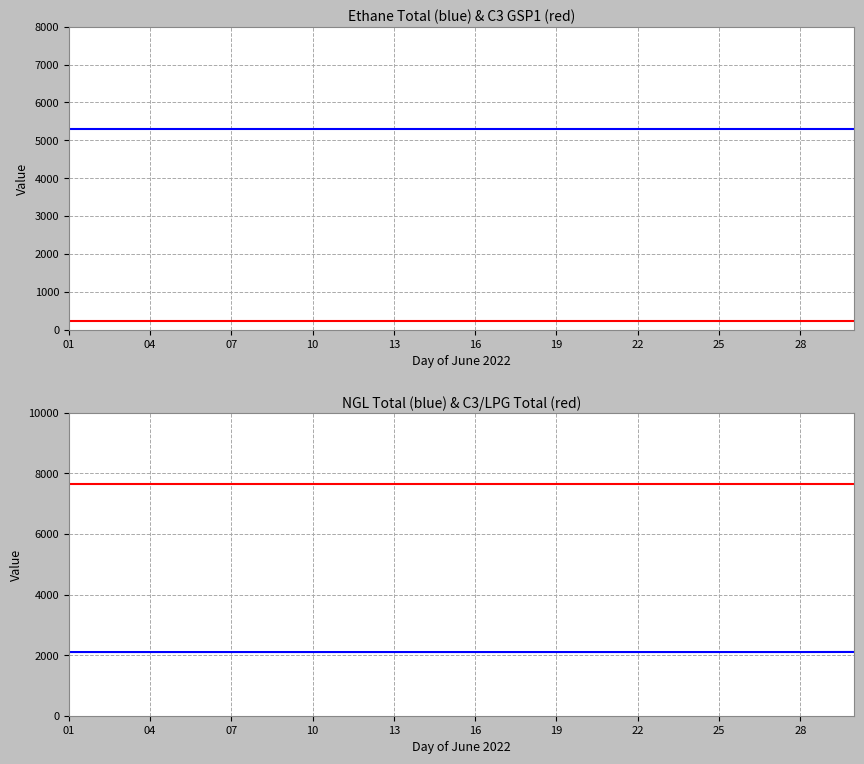

What is the spread (max minus min) of values at 10?

7437.6